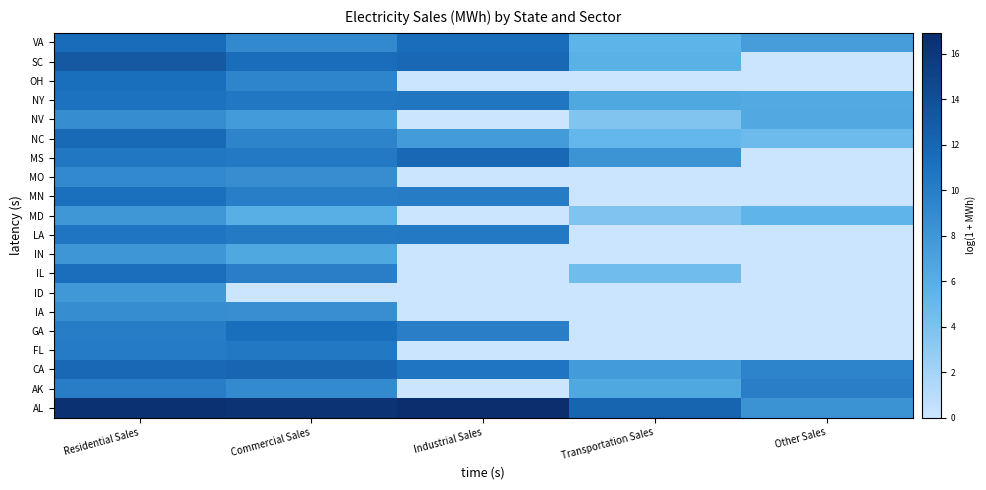

At which category is the sum across all series the highest?

Residential Sales